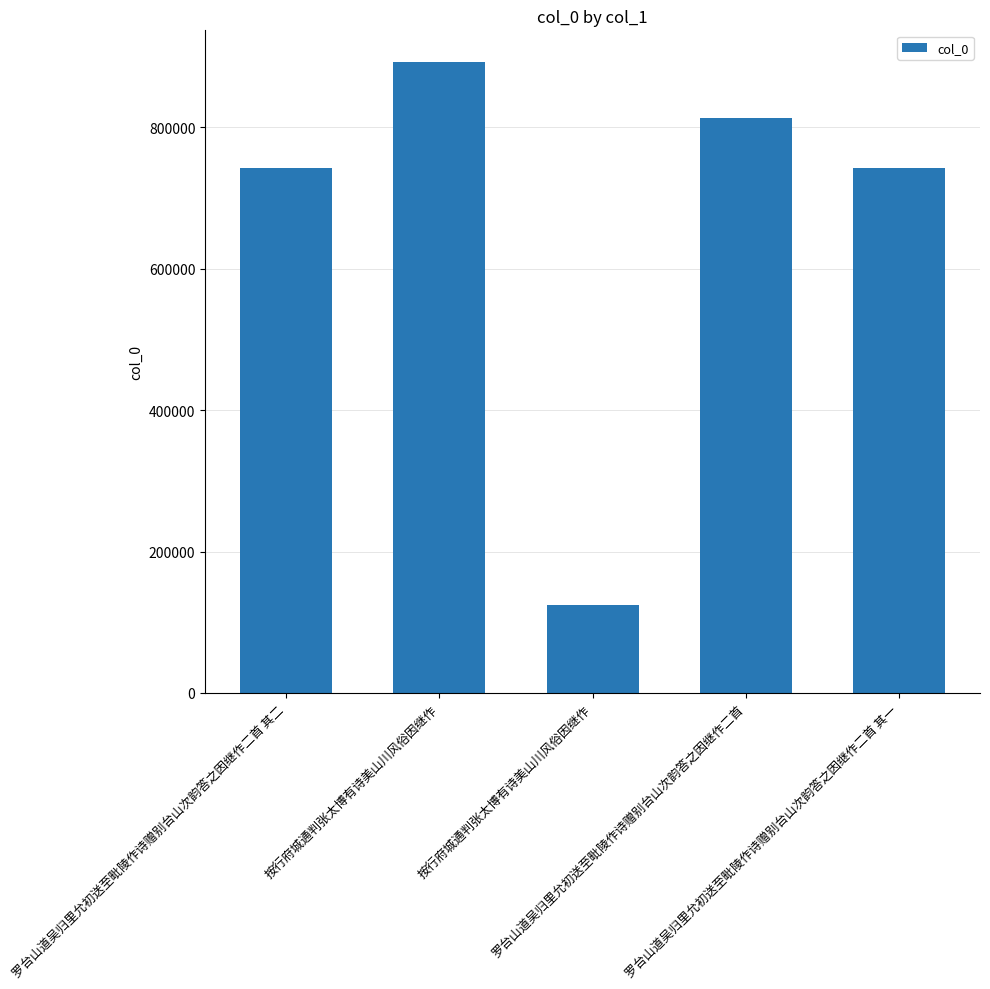

Read the value at 罗台山道吴归里允初送至毗陵作诗赠别台山次韵答之因继作二首, to the nearest 100.

813800